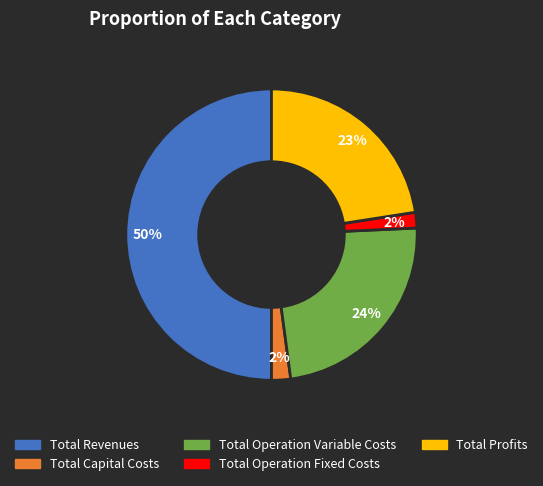

Which slice is the largest?

Total Revenues